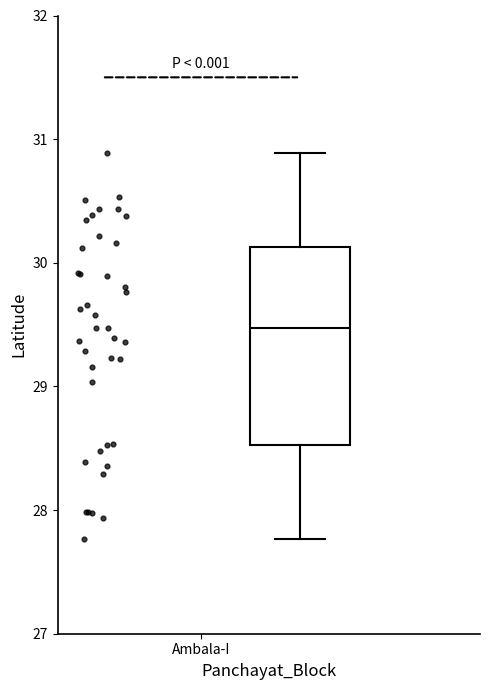

Read this box plot against the y-axis: the position of the median line, the range covered by the box, and the ends of both whiskers. The values are not printed on the chart, so give them approximately, as read against the axis.

median 29.5, box 28.5 to 30.1, whiskers 27.8 to 30.9